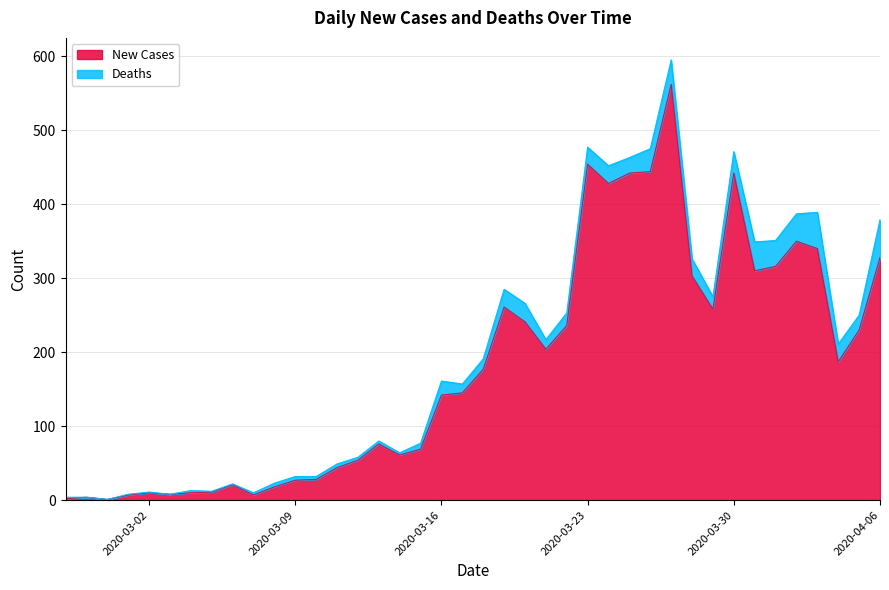

True or false: the data shows 42 at 2020-03-09.

False